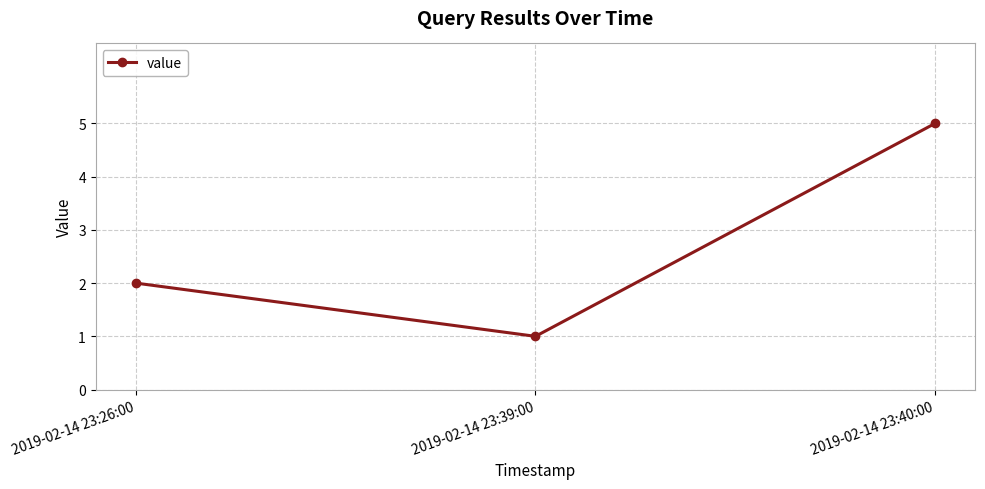

Reading left to right, list all the values displayed in this chart.

2	1	5